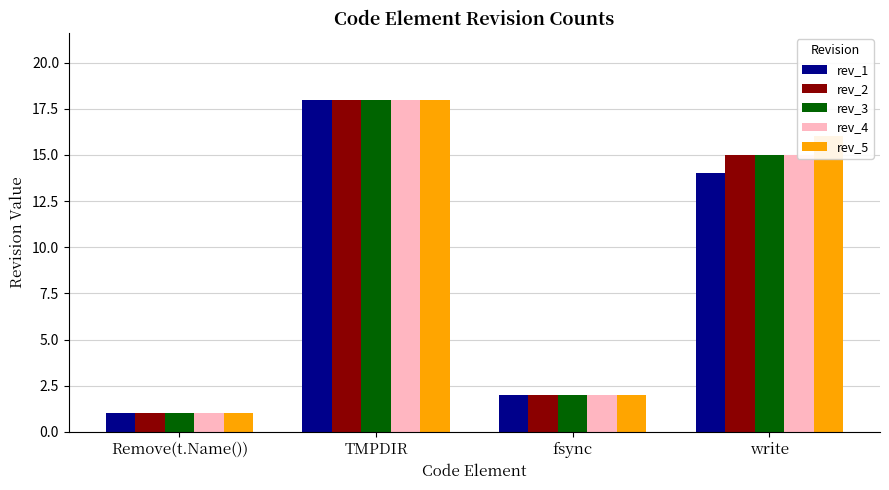

List the labels in order of rev_5 value, smallest first.

Remove(t.Name()), fsync, write, TMPDIR